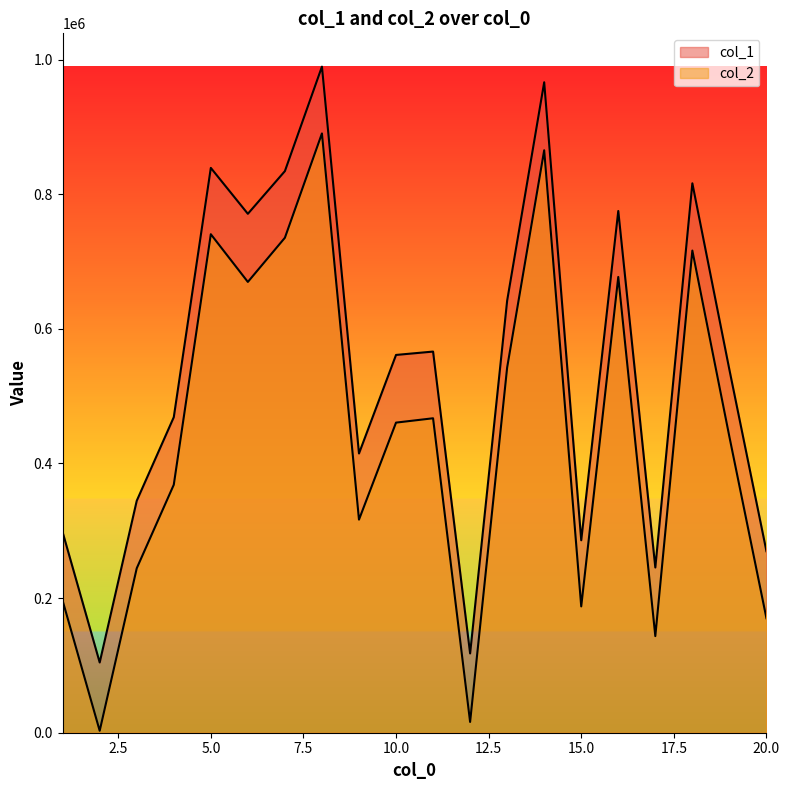

Is it true that col_2 equals 2917 at 2?

True